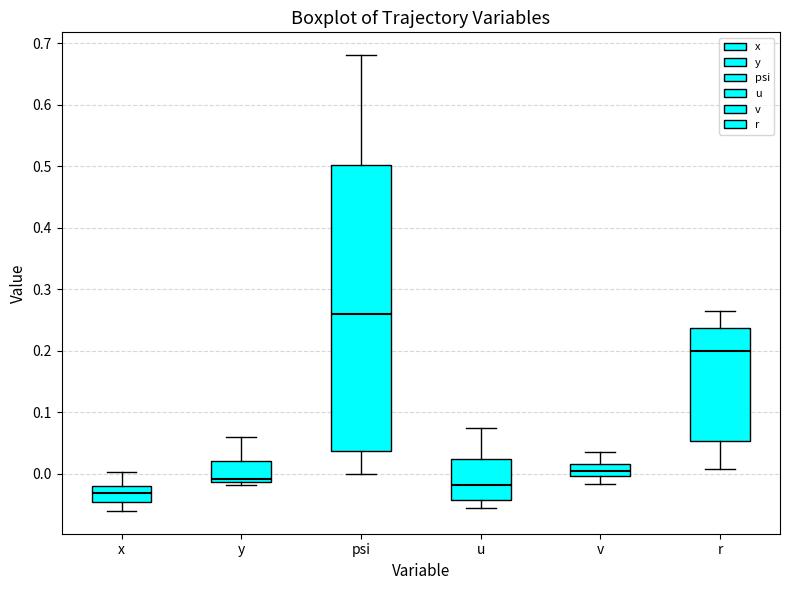

Where is the upper edge of the box for x on the y-axis? The values are not printed on the chart, so give them approximately, as read against the axis.

-0.02